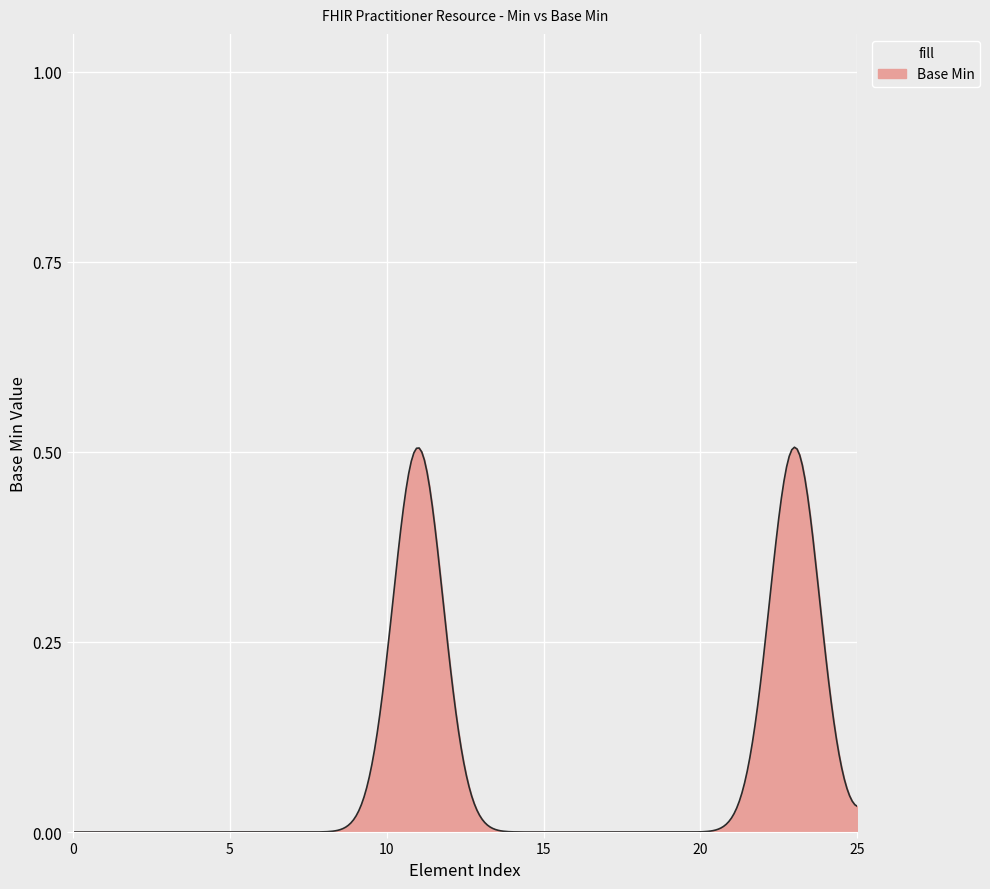

List the labels in order of value, largest first.

Practitioner.name, Practitioner.qualification.code_1, Practitioner, Practitioner.id, Practitioner.meta, Practitioner.implicitRules, Practitioner.language, Practitioner.text, Practitioner.contained, Practitioner.extension, Practitioner.modifierExtension, Practitioner.identifier, Practitioner.active, Practitioner.telecom, Practitioner.address, Practitioner.gender, Practitioner.birthDate, Practitioner.photo, Practitioner.qualification, Practitioner.qualification.id, Practitioner.qualification.extension, Practitioner.qualification.modifierExtension, Practitioner.qualification.identifier, Practitioner.qualification.code, Practitioner.qualification.period, Practitioner.communication